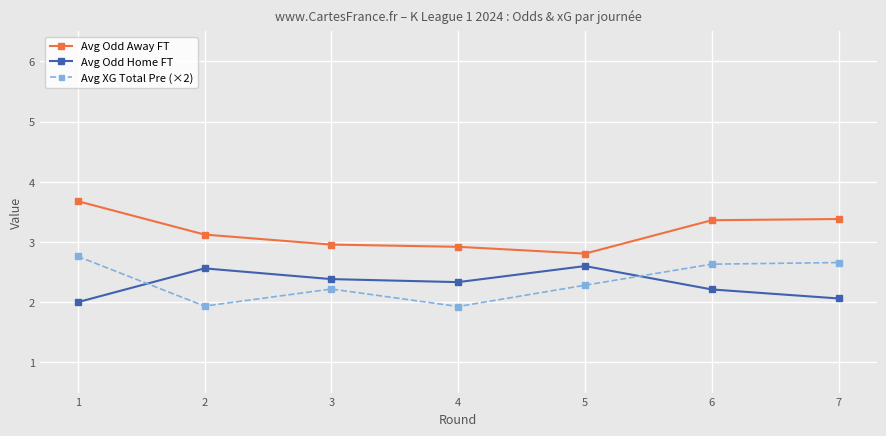

Which category has the highest value in the Avg Odd Away FT series?

1